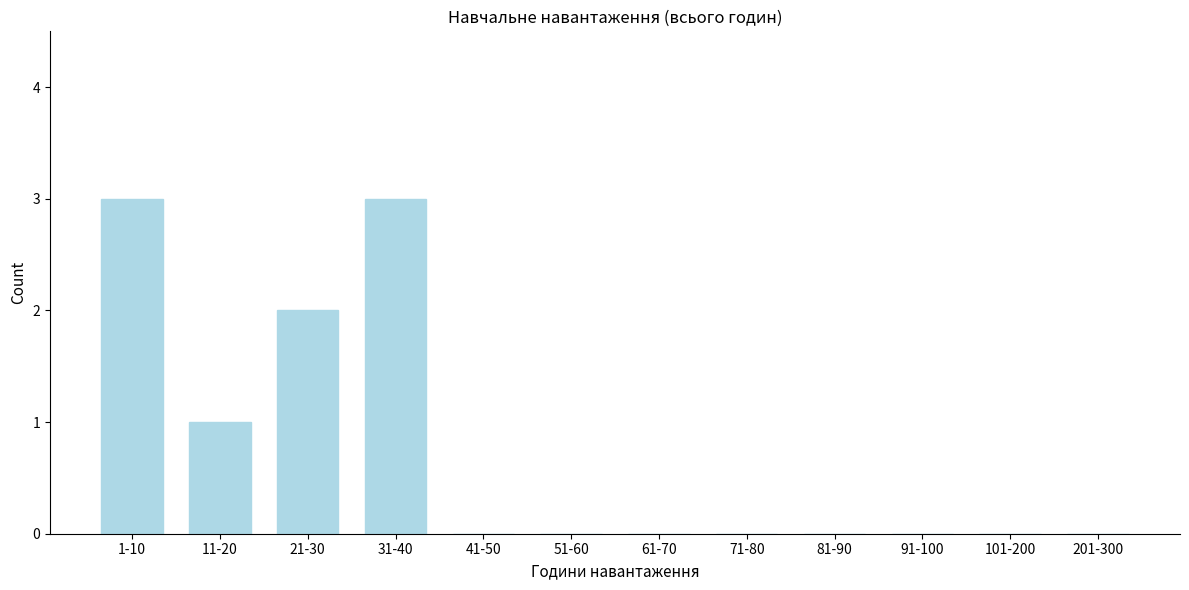

Reading right to left, transcribe all the data shown in this chart.

201-300=0	101-200=0	91-100=0	81-90=0	71-80=0	61-70=0	51-60=0	41-50=0	31-40=3	21-30=2	11-20=1	1-10=3